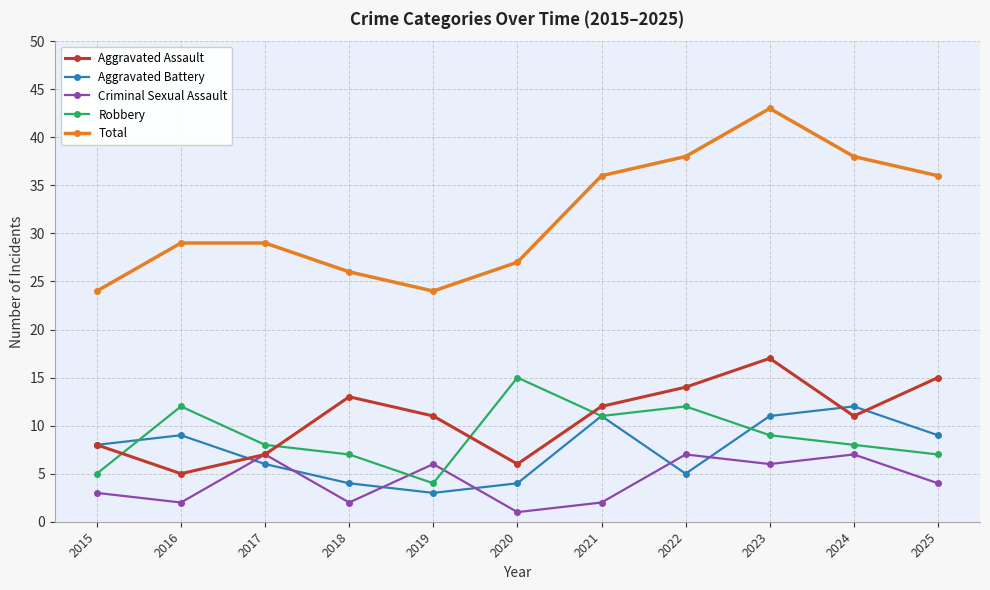

Is it true that Robbery equals 8 at 2024?

True